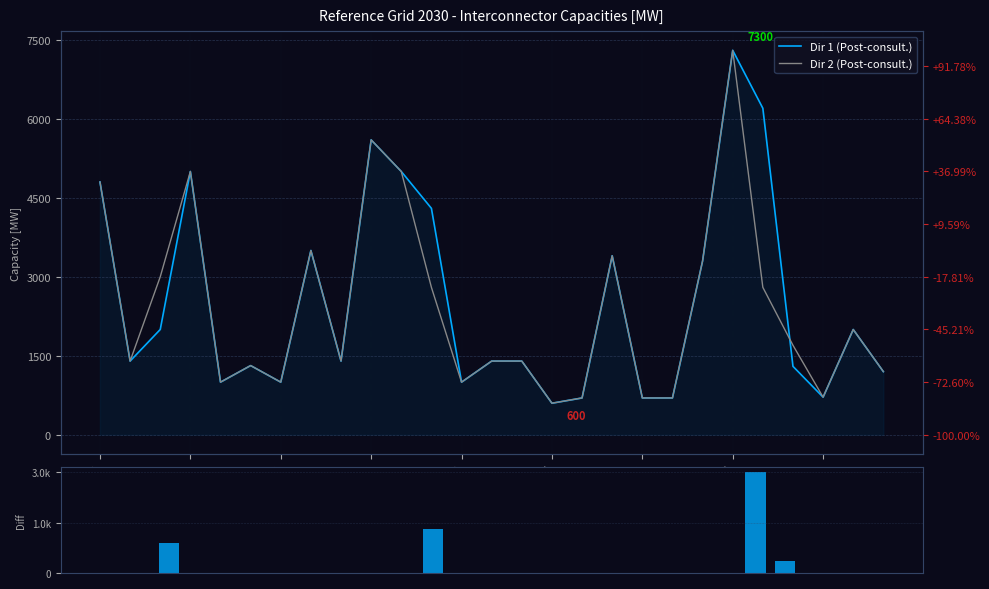

The Capacity Diff series shows -1046 at DE00-NL00. True or false?

False